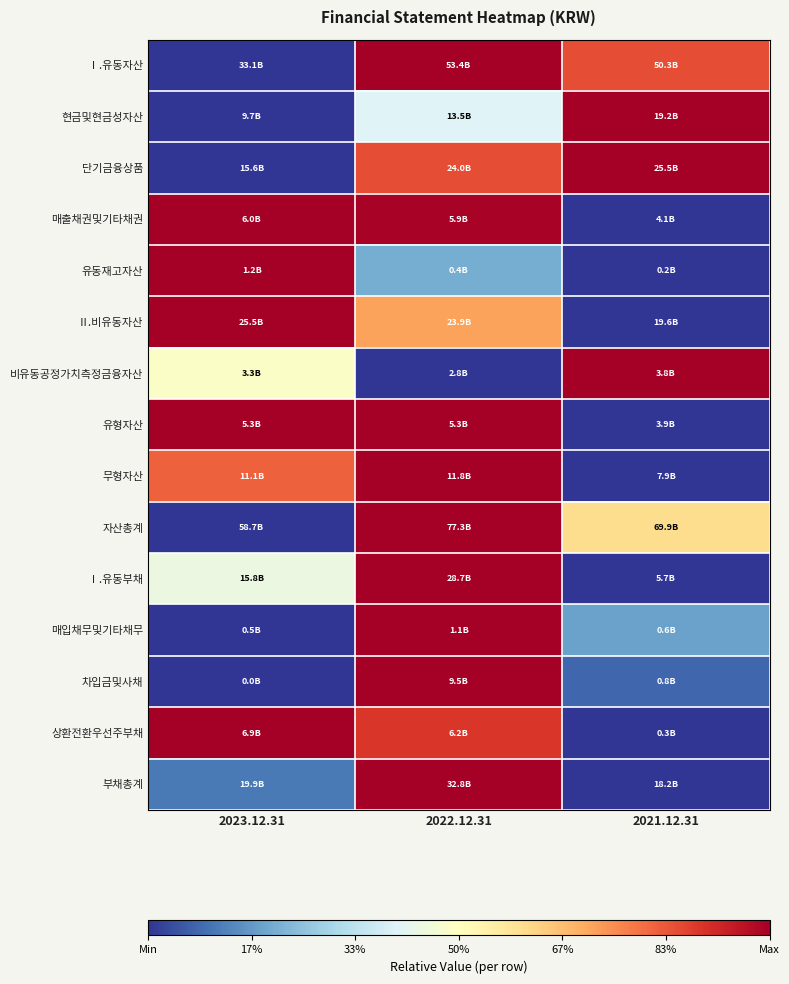

Which label corresponds to the smallest value in the chart?

2023.12.31